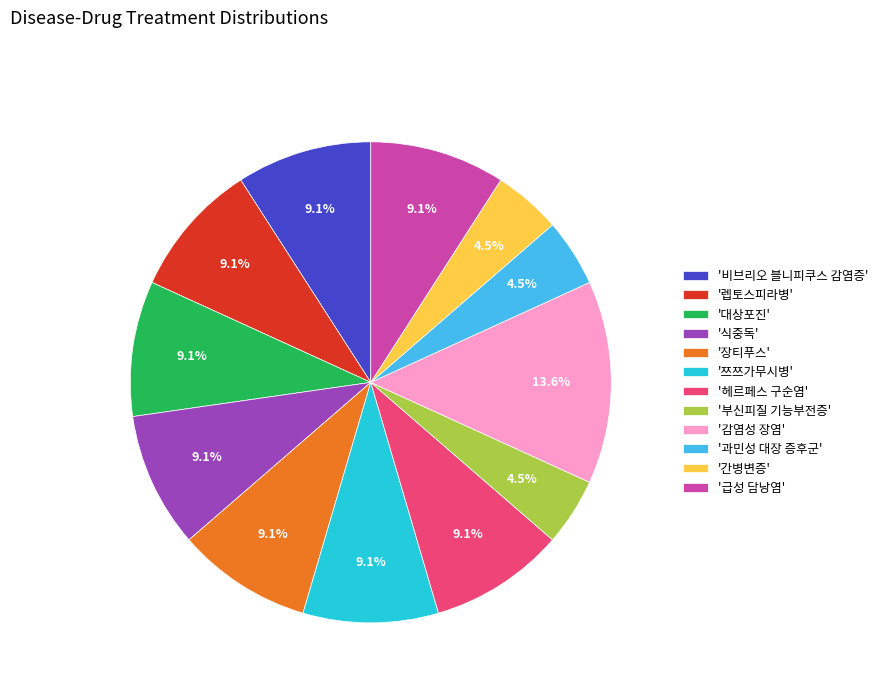

To the nearest percent, what is the difference between the largest and smallest slice percentages?

9%